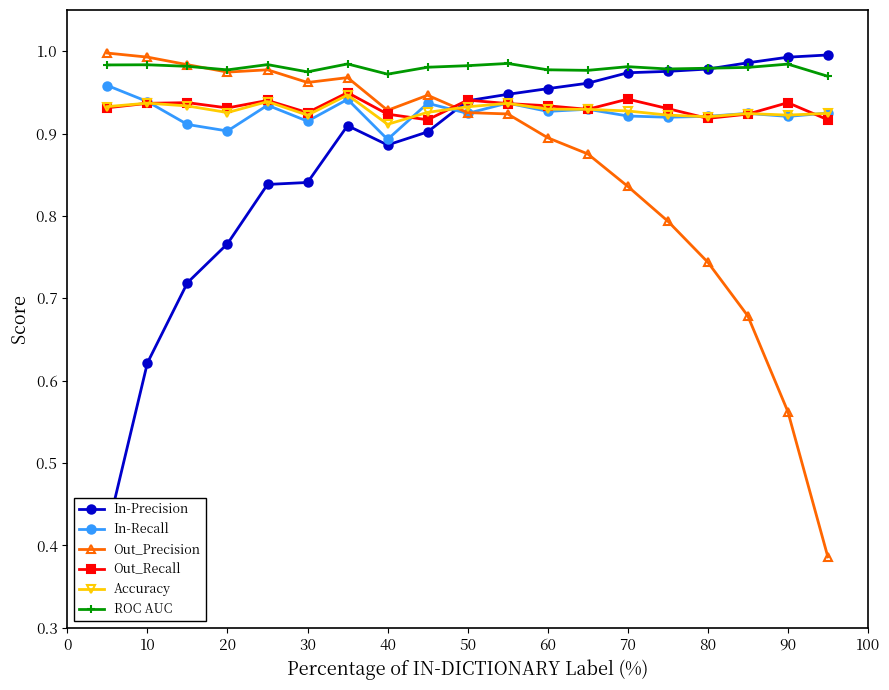

Which series has the widest spread of values?

Out_Precision